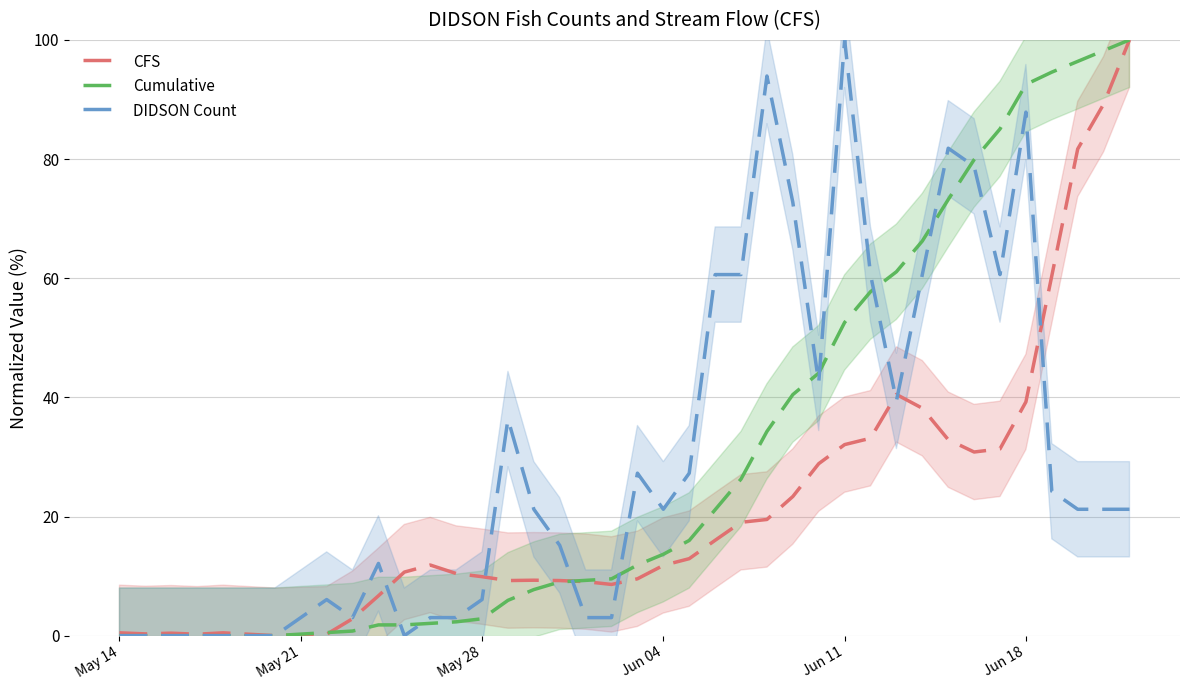

What is the value of the CFS point at the 30th from the left?

40.5